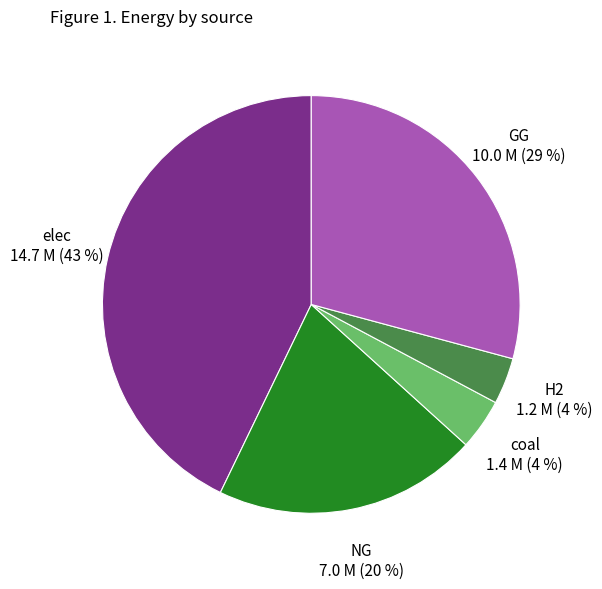

To the nearest percent, what is the difference between the largest and smallest slice percentages?

39%